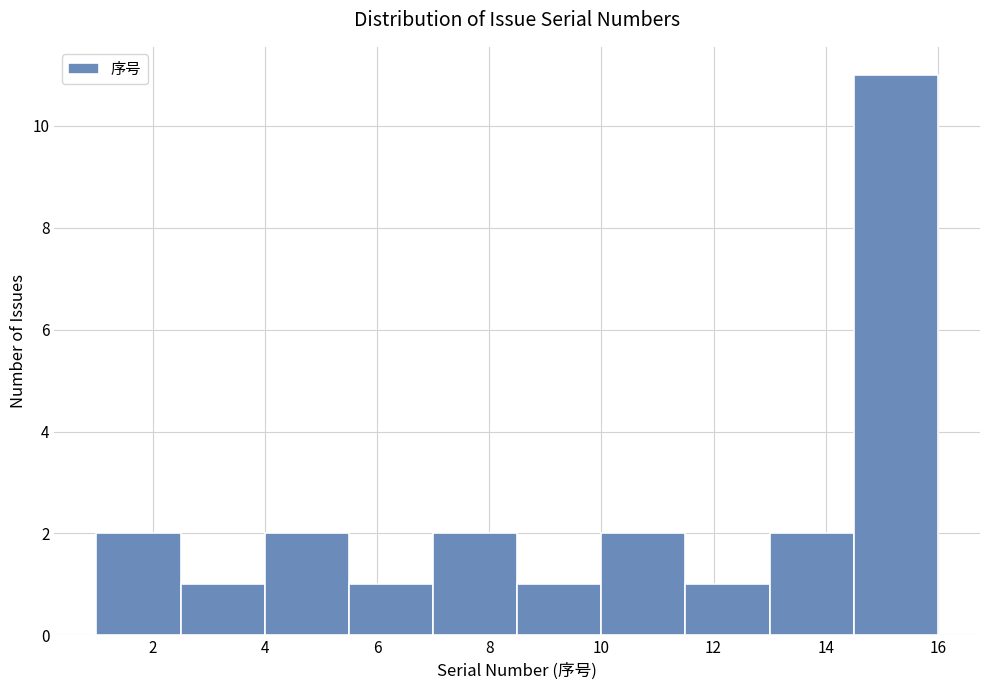

Reading left to right, transcribe this chart: for each bar, give the range it covers on the x-axis and its height. Neither the bar edges nor the heights are printed on the chart, so give them approximately, as read against the axes.

1.0 to 2.5: 2
2.5 to 4.0: 1
4.0 to 5.5: 2
5.5 to 7.0: 1
7.0 to 8.5: 2
8.5 to 10.0: 1
10.0 to 11.5: 2
11.5 to 13.0: 1
13.0 to 14.5: 2
14.5 to 16.0: 11